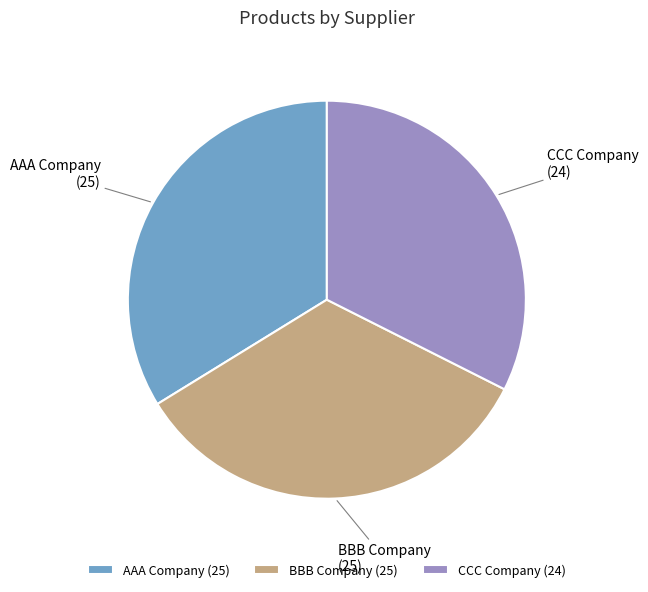

Which has a higher value, AAA Company or CCC Company?

AAA Company